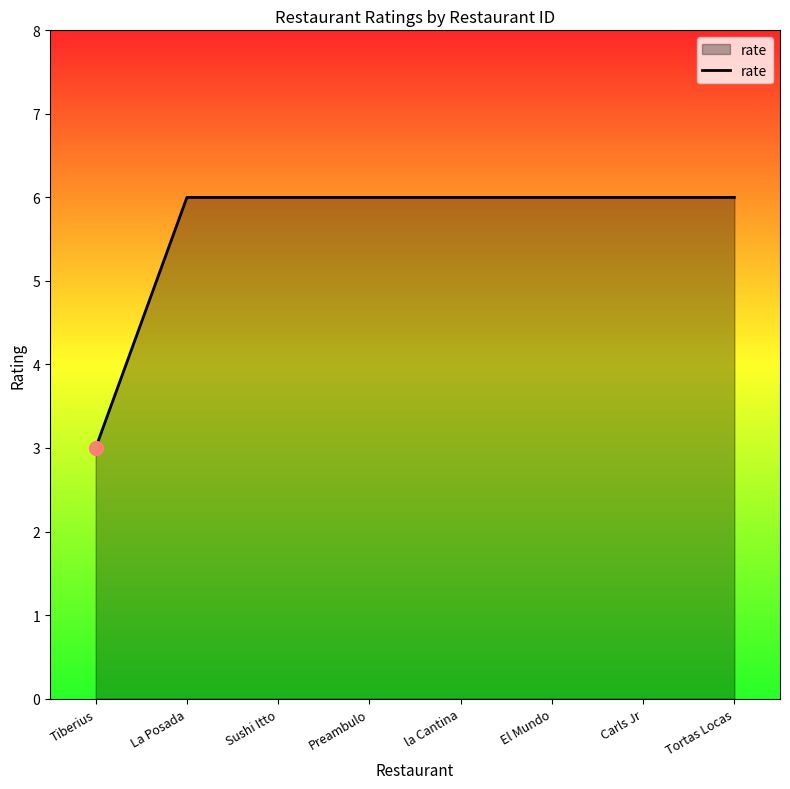

Between Preambulo and Tiberius, which is larger?

Preambulo